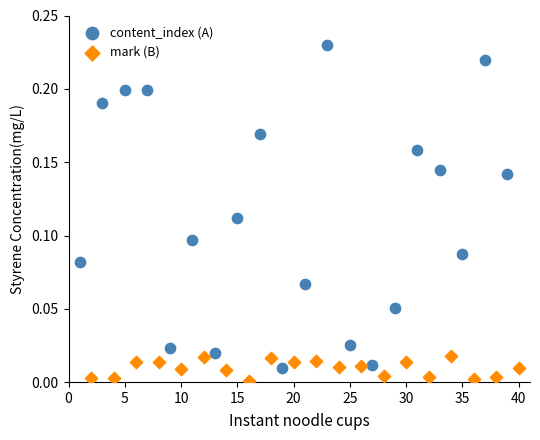

Which series reaches the maximum Y coordinate?

content_index (A)